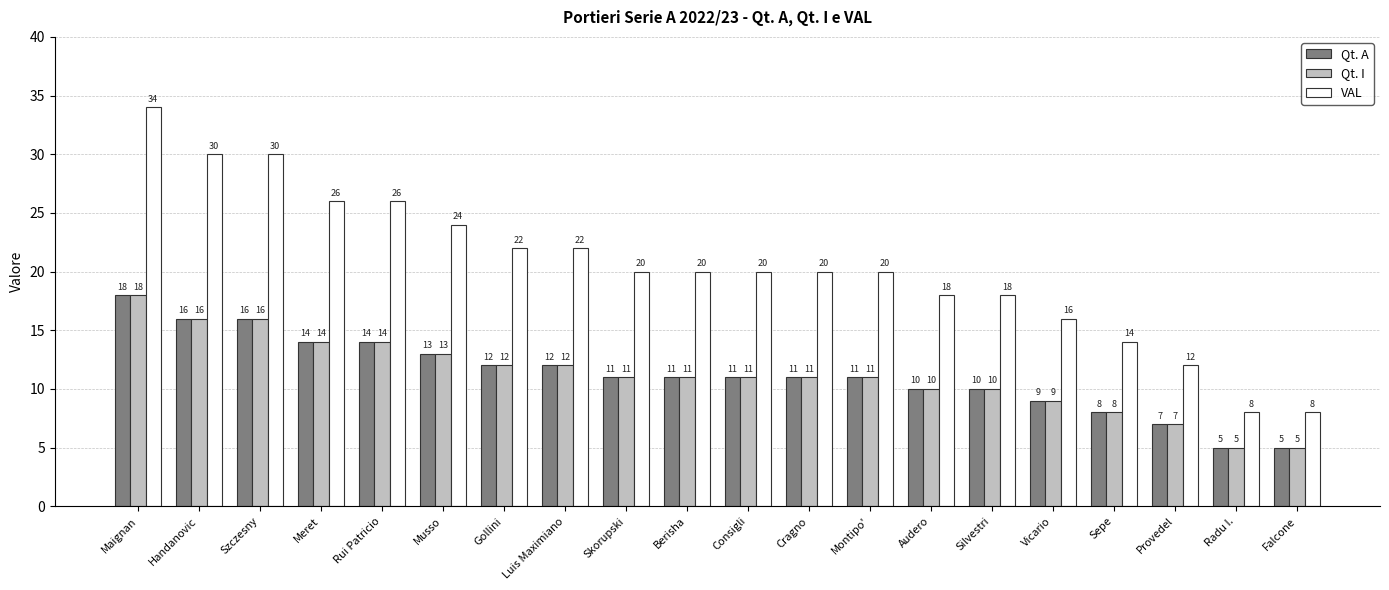

Does the chart contain any negative values?

No